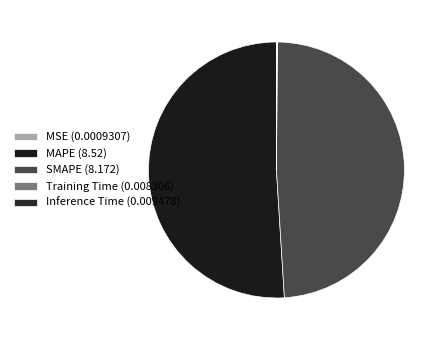

Is the sum of MSE and MAPE greater than half?

Yes